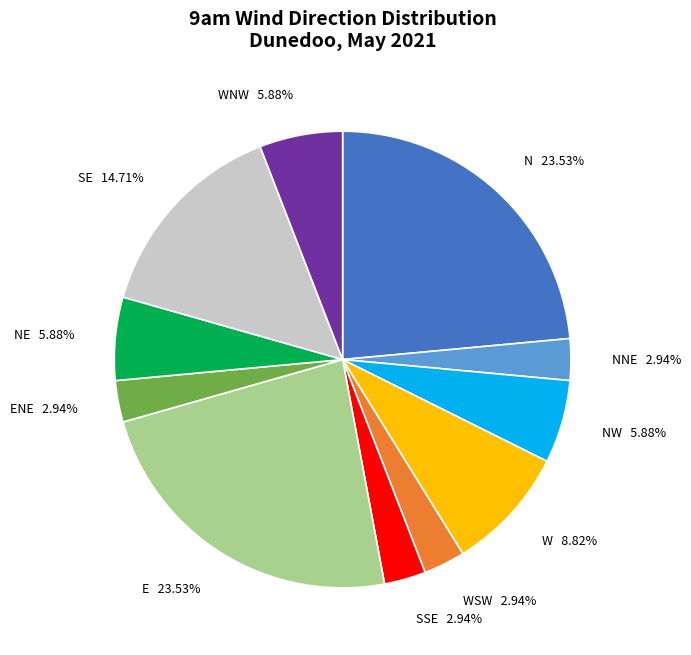

Is there a majority slice in this chart?

No